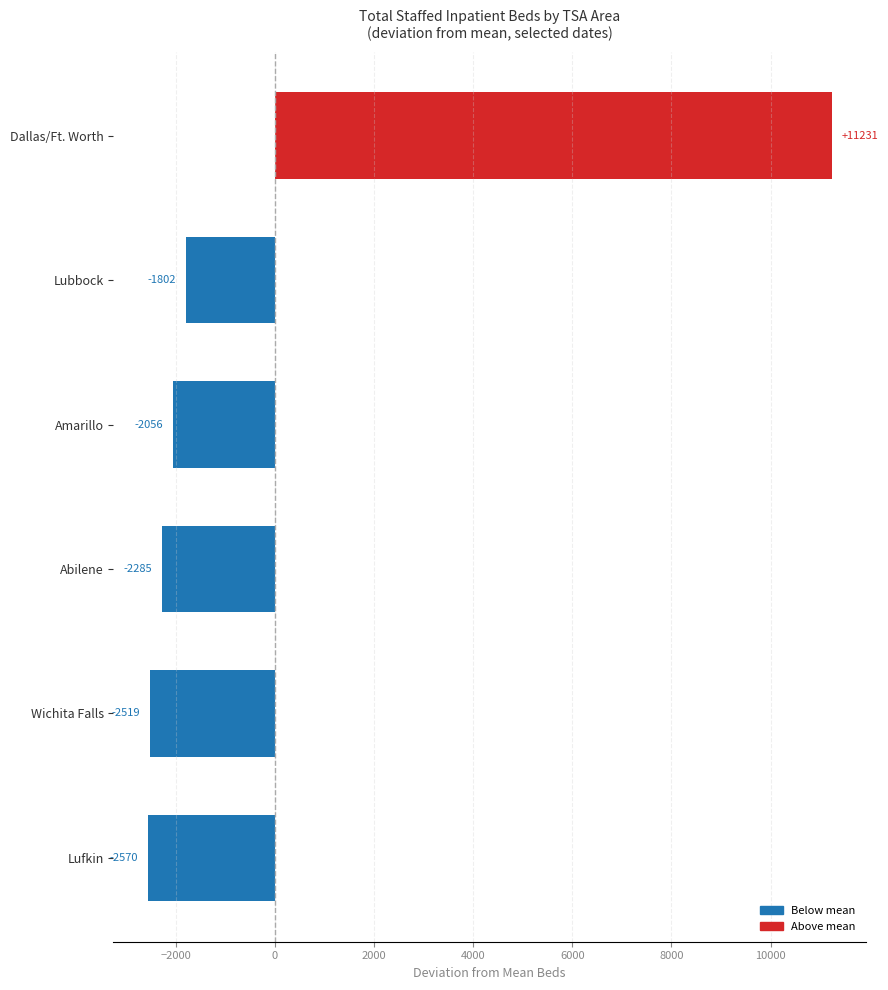

The Dallas/Ft. Worth series shows 19532 at Lubbock. True or false?

False